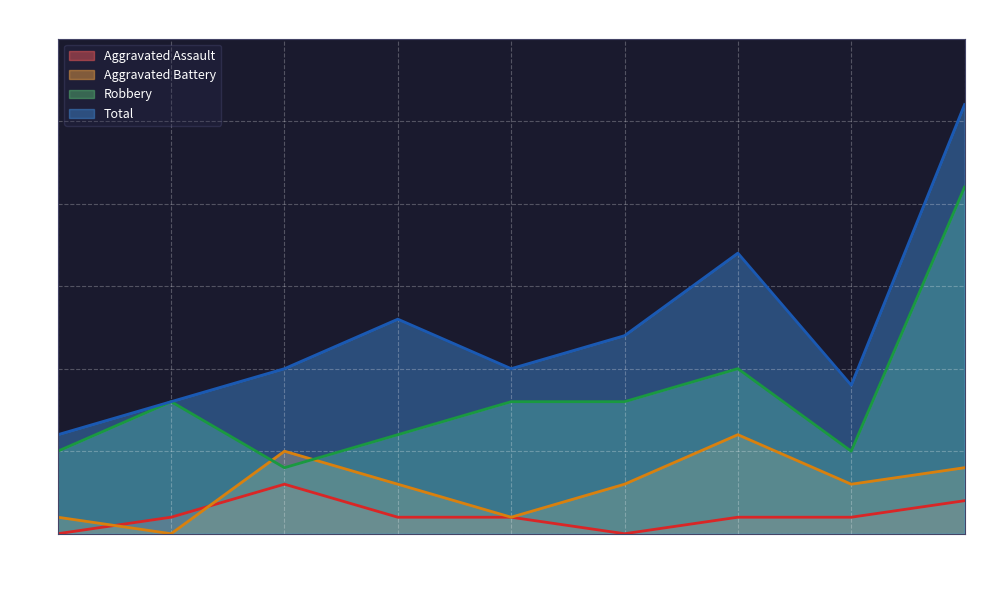

Reading right to left, transcribe all the data shown in this chart.

Aggravated Assault: 2	1	1	0	1	1	3	1	0
Aggravated Battery: 4	3	6	3	1	3	5	0	1
Robbery: 21	5	10	8	8	6	4	8	5
Total: 26	9	17	12	10	13	10	8	6